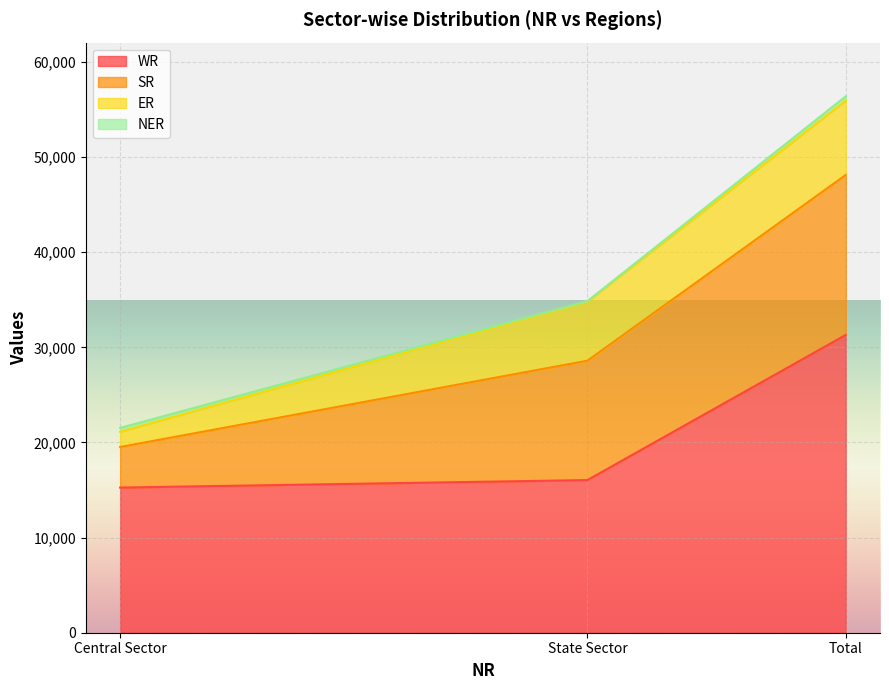

What is the approximate value of SR at State Sector?

12552